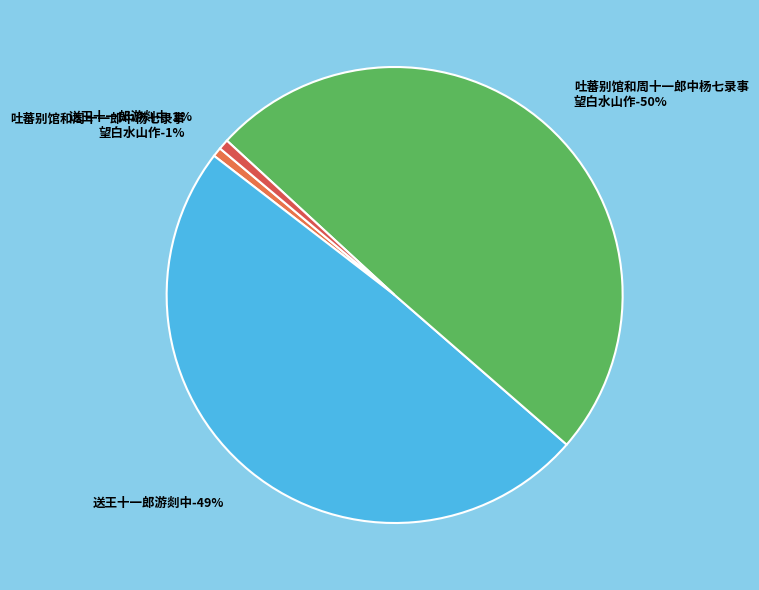

Combined, what portion of the pie is 送王十一郎游剡中 (17058) and 送王十一郎游剡中 (1149394)?

49.8%